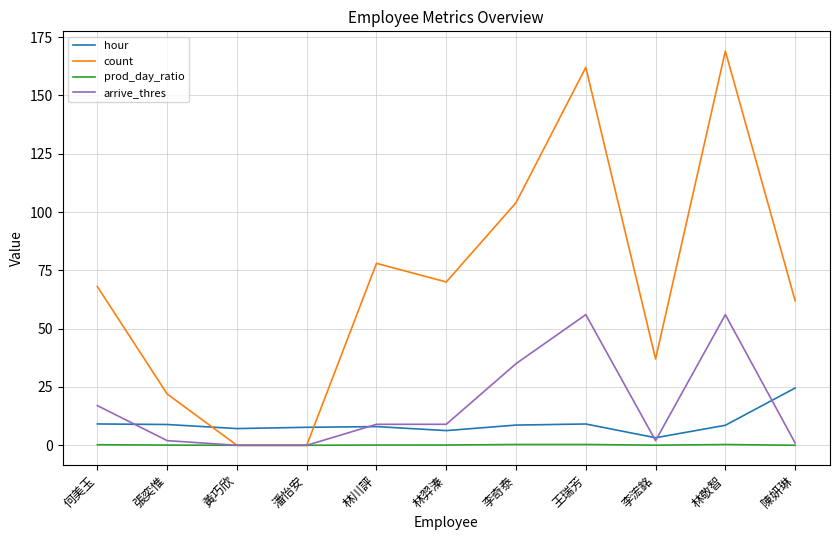

What is the lowest value of the hour series?

3.2